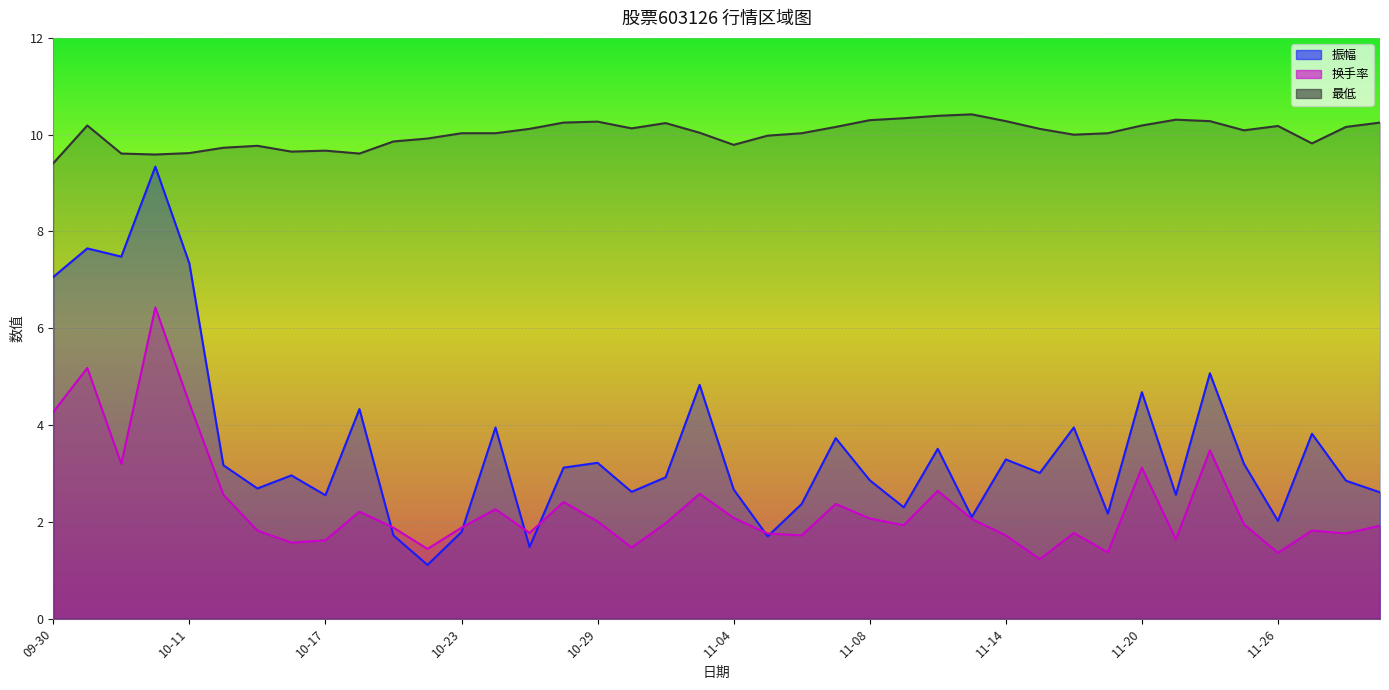

Is it true that 换手率 equals 2.6 at 2024-10-14?

True